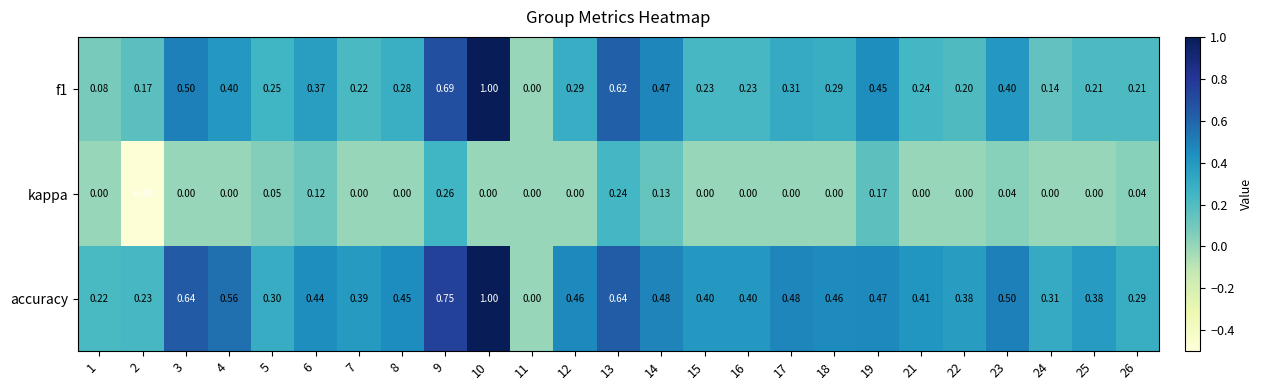

Which series has the largest total across all categories?

accuracy